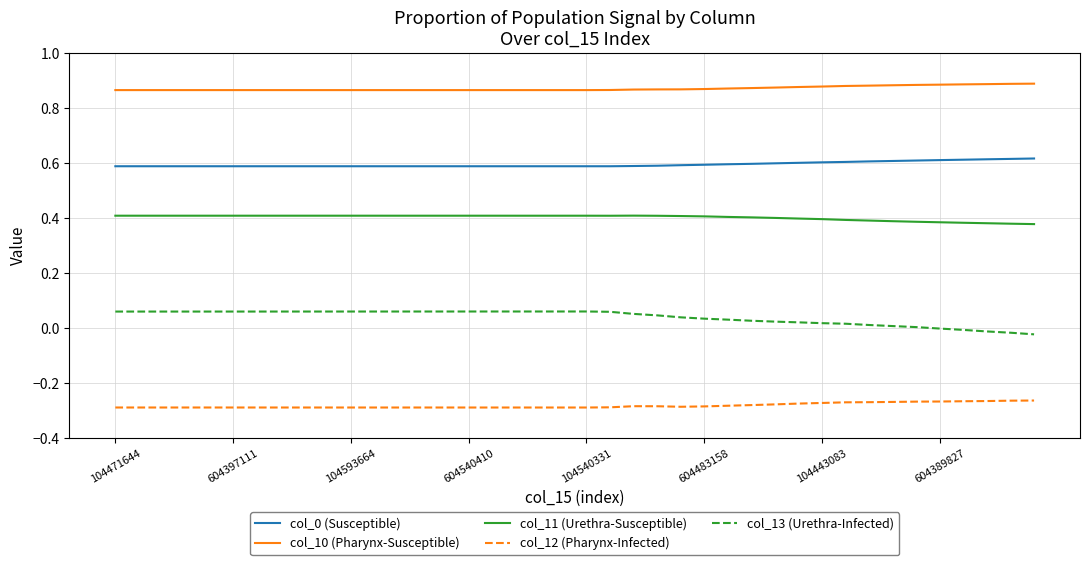

How many col_11 (Urethra-Susceptible) values are between 0 and 1?

40